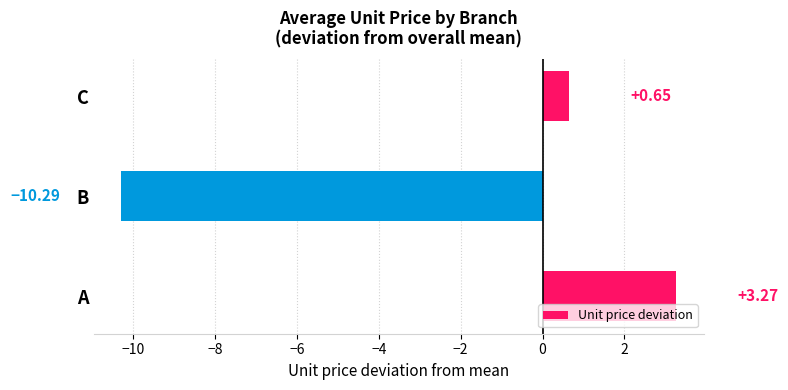

What is the change in value from A to C?

-2.6